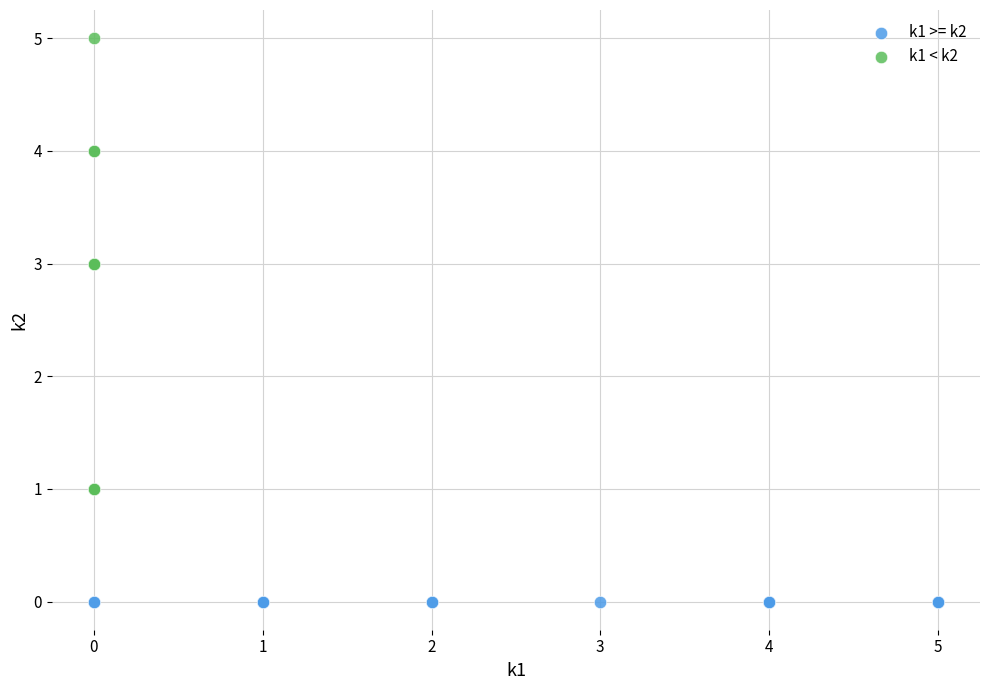

Which series contains the highest Y value?

k1 < k2